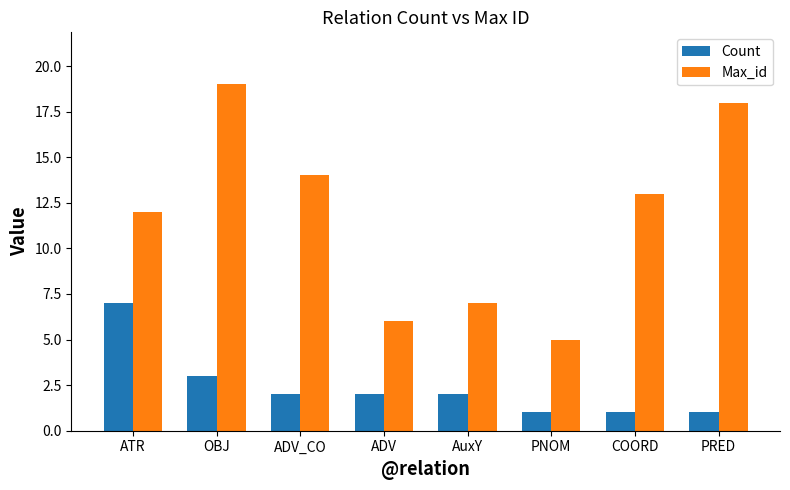

What position from the right is ADV_CO?

6